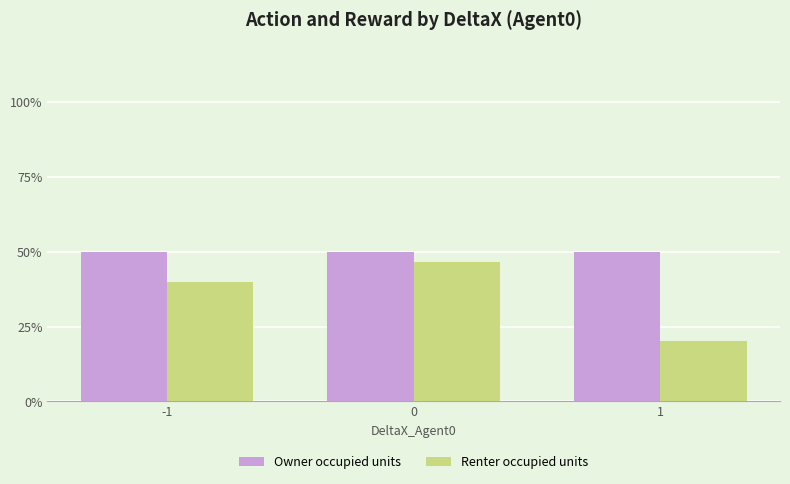

At how many categories does at least one series exceed 27?

3